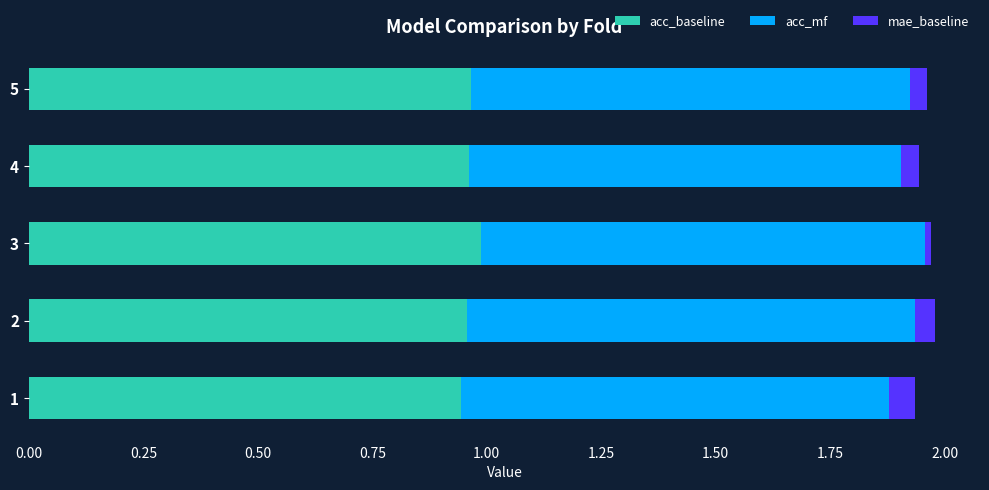

Is it true that acc_baseline equals 0.5 at 4?

False